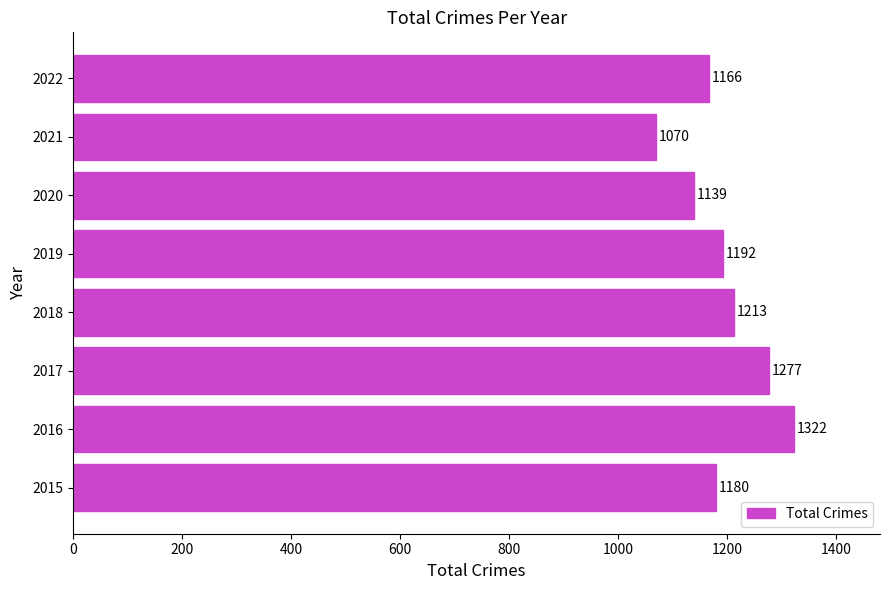

How many values are below 1192?

4